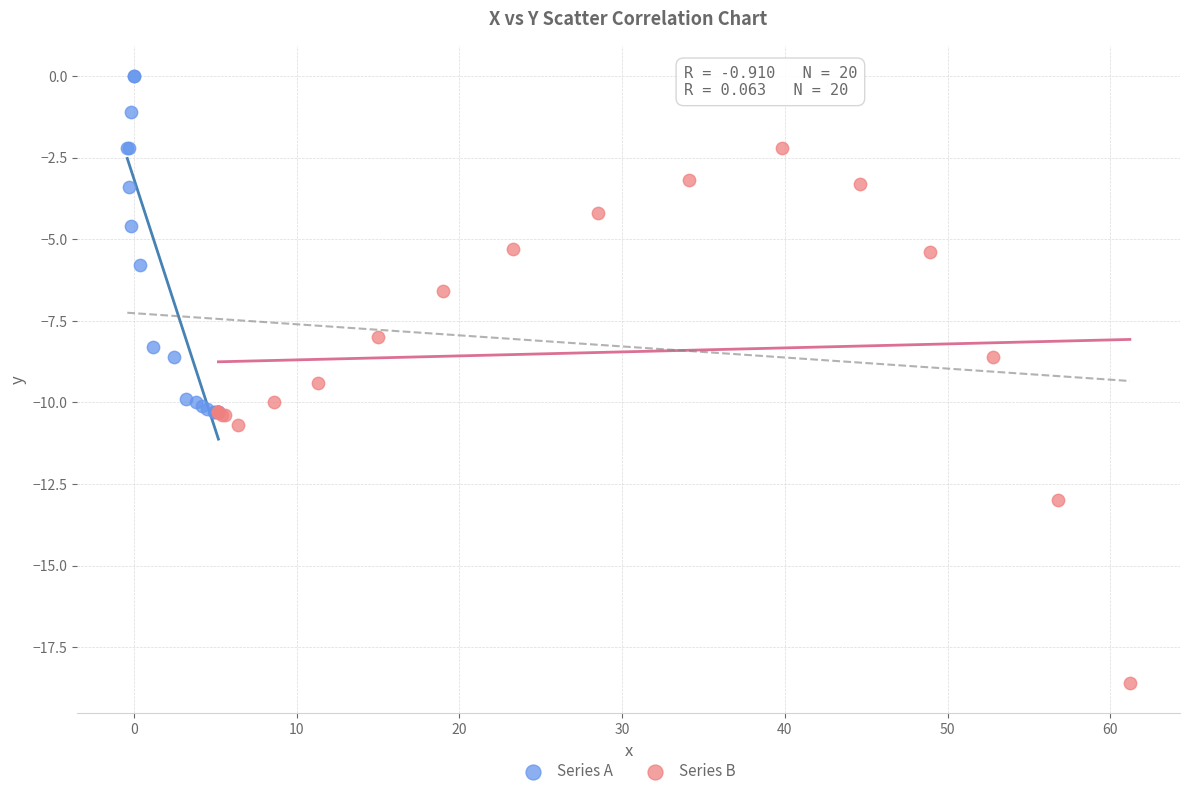

Which series has the largest Y range (max minus min)?

Series B